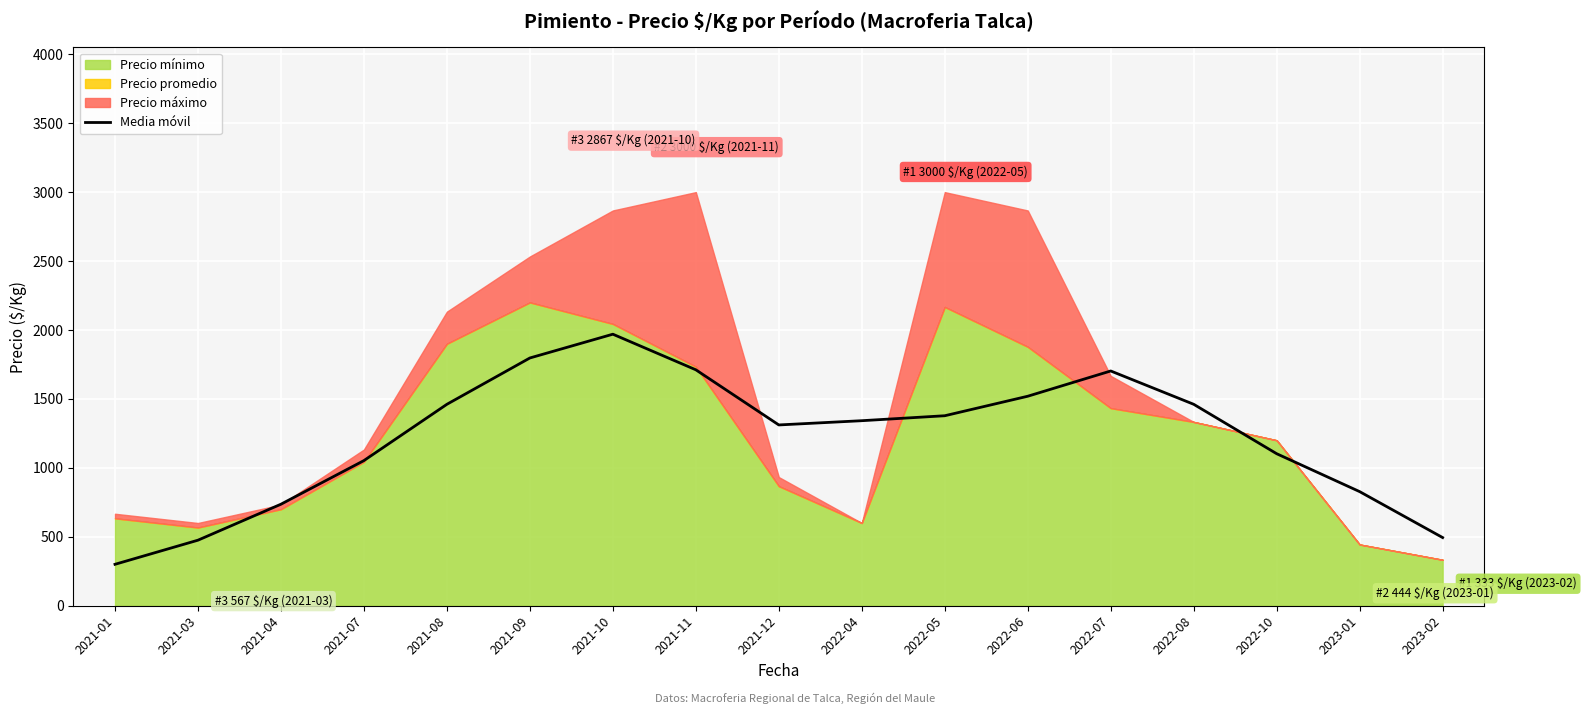

Reading right to left, what are all the values shown in this chart?

2023-02=494.2	2023-01=827.5	2022-10=1102.5	2022-08=1461.0	2022-07=1702.8	2022-06=1519.5	2022-05=1378.0	2022-04=1342.0	2021-12=1311.2	2021-11=1711.2	2021-10=1969.5	2021-09=1797.0	2021-08=1461.0	2021-07=1052.8	2021-04=736.2	2021-03=475.2	2021-01=300.2